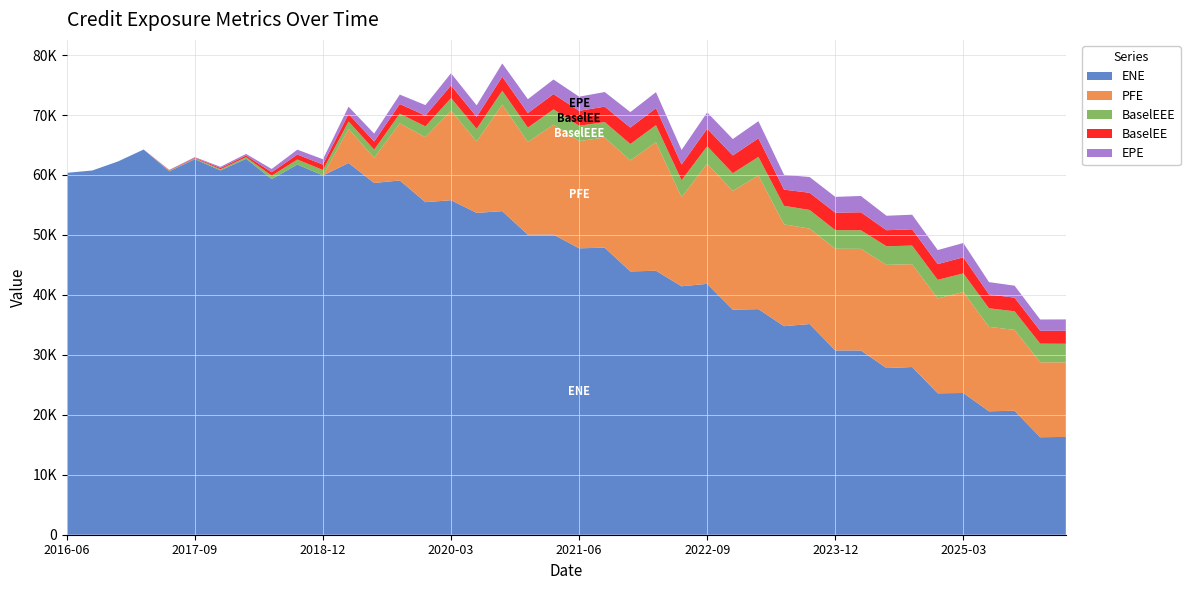

Reading right to left, list all the values displayed in this chart.

EPE: 1891.2	1881.3	1997.3	2048.0	2383.7	2343.6	2436.3	2412.1	2716.6	2642.8	2625.0	2476.1	2861.1	2742.6	2719.2	2437.1	2666.8	2584.4	2434.7	2364.0	2431.0	2315.3	2226.0	1921.5	2037.6	1747.7	1571.9	1324.5	1221.5	887.7	815.8	555.4	267.7	202.2	110.2	81.5	0.8	0.5	0.3	0.0
ENE: 16311.8	16262.1	20677.0	20588.3	23640.2	23588.1	27969.3	27797.7	30730.6	30732.7	35144.7	34784.4	37623.7	37537.9	41847.3	41438.9	44028.9	43913.7	47875.9	47770.8	50064.1	50037.4	53968.1	53681.1	55793.6	55466.8	59089.7	58670.5	62001.1	59925.3	61747.2	59322.7	62705.6	60759.7	62646.2	60610.0	64247.3	62261.1	60754.5	60357.1
PFE: 12433.4	12500.5	13487.8	14078.9	16847.0	15819.7	17152.7	17215.5	16950.1	16969.6	15916.1	16977.0	22292.1	19798.2	20025.4	14848.9	21434.7	18509.7	18375.5	17887.0	18329.6	15449.4	17771.2	11913.0	14925.0	10837.7	9515.0	4196.2	5671.1	0.0	0.0	0.0	0.0	0.0	0.0	0.0	0.0	0.0	0.0	0.0
BaselEE: 2174.6	2152.5	2272.6	2317.9	2684.3	2626.4	2716.4	2675.8	2999.3	2904.3	2870.9	2695.2	3100.9	2959.9	2921.7	2607.3	2841.3	2743.2	2573.8	2488.8	2550.2	2420.7	2318.7	1994.4	2108.4	1803.0	1616.6	1358.0	1249.2	905.7	830.2	563.8	271.1	204.3	111.1	82.0	0.0	0.0	0.0	0.0
BaselEEE: 3100.9	3100.9	3100.9	3100.9	3100.9	3100.9	3100.9	3100.9	3100.9	3100.9	3100.9	3100.9	3100.9	2959.9	2921.7	2841.3	2841.3	2743.2	2573.8	2550.2	2550.2	2420.7	2318.7	2108.4	2108.4	1803.0	1616.6	1358.0	1249.2	905.7	830.2	563.8	271.1	204.3	111.1	82.0	0.0	0.0	0.0	0.0